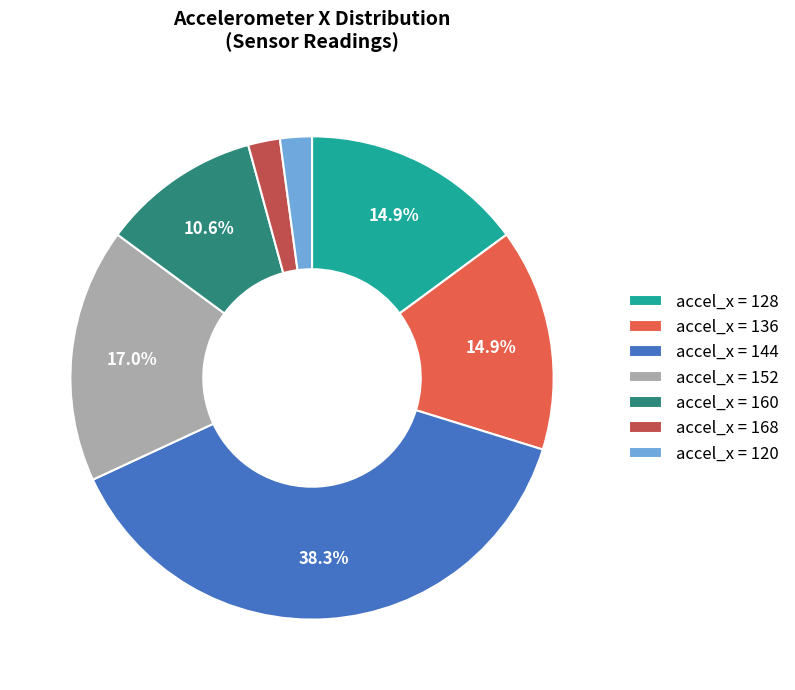

What percentage is NOT represented by accel_x = 128?

85.1%